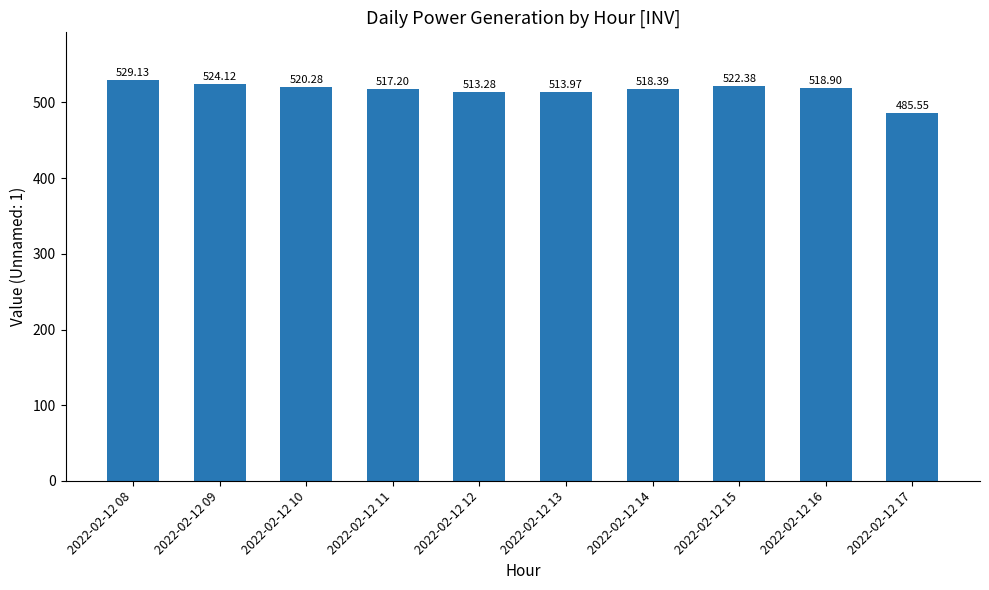

What is the sum of all values?

5163.2